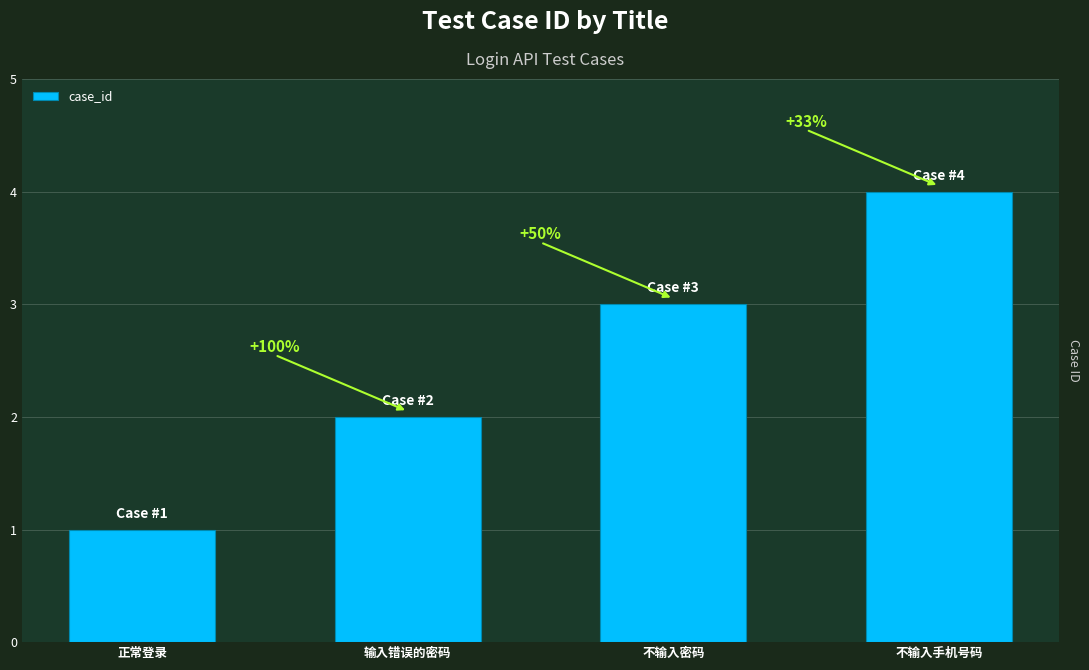

How many bars are there in total?

4